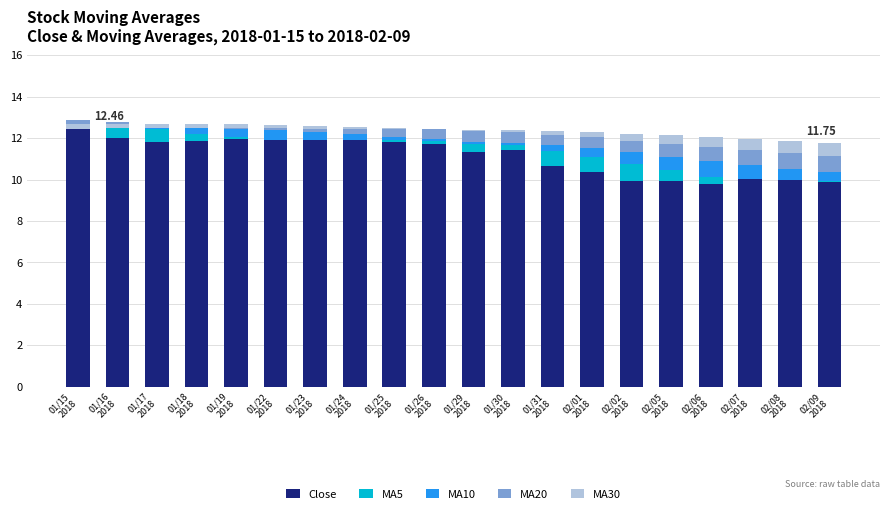

Reading left to right, list all the values displayed in this chart.

Close: 12.6	12.0	11.8	11.9	12.0	12.0	11.9	11.9	11.8	11.7	11.4	11.4	10.7	10.4	9.9	9.9	9.8	10.0	10.1	9.9
MA5: 0.2	0.6	0.6	0.4	0.1	-0.0	0.0	0.0	0.1	0.1	0.4	0.2	0.7	0.7	0.8	0.5	0.3	-0.0	-0.1	0.1
MA10: 0.1	0.1	0.2	0.3	0.4	0.5	0.4	0.3	0.2	0.1	0.1	0.1	0.3	0.4	0.6	0.6	0.8	0.7	0.6	0.4
MA20: -0.2	-0.1	0.0	0.1	0.2	0.3	0.3	0.4	0.4	0.5	0.5	0.5	0.5	0.5	0.6	0.6	0.7	0.7	0.8	0.8
MA30: -0.2	-0.2	-0.2	-0.2	-0.2	-0.2	-0.1	-0.1	-0.0	-0.0	0.0	0.1	0.2	0.3	0.3	0.4	0.5	0.5	0.5	0.6